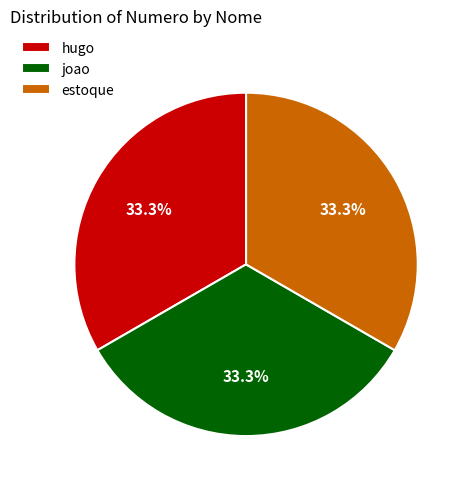

To the nearest percent, what portion does hugo represent?

33%